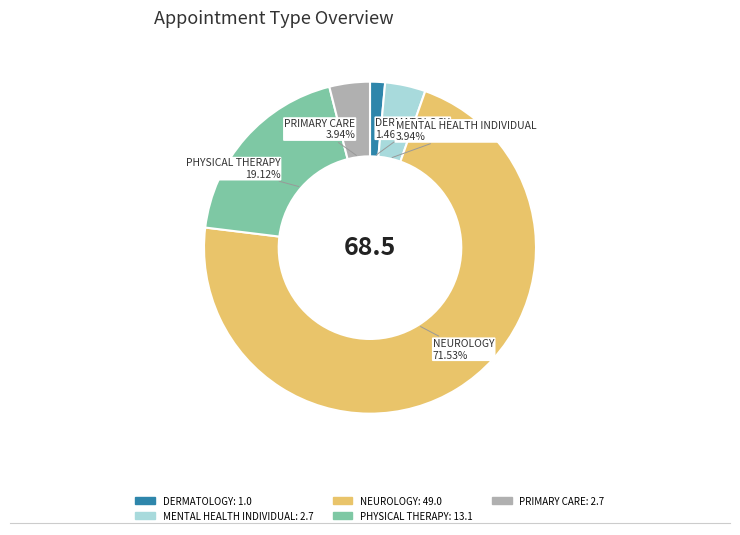

What is the largest slice in the pie chart?

NEUROLOGY